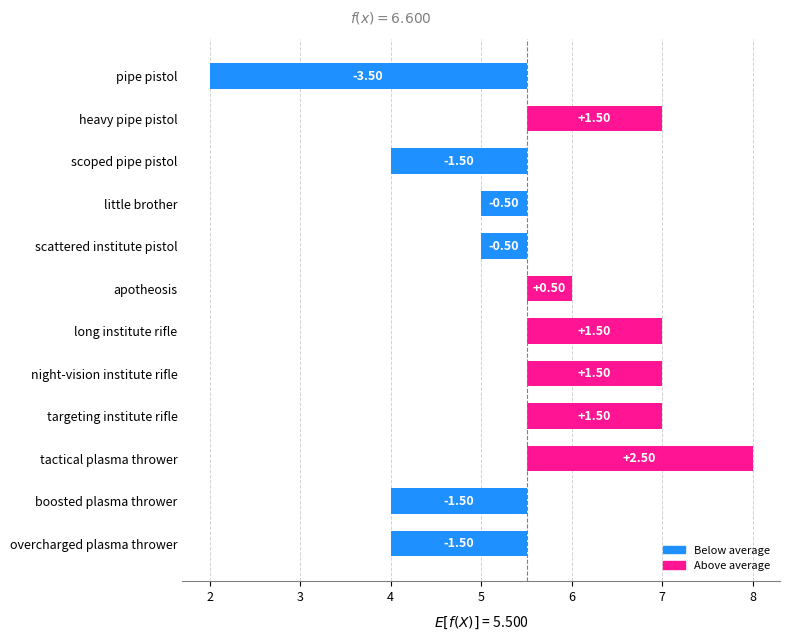

What is the value of the 11th bar from the left?

-1.5